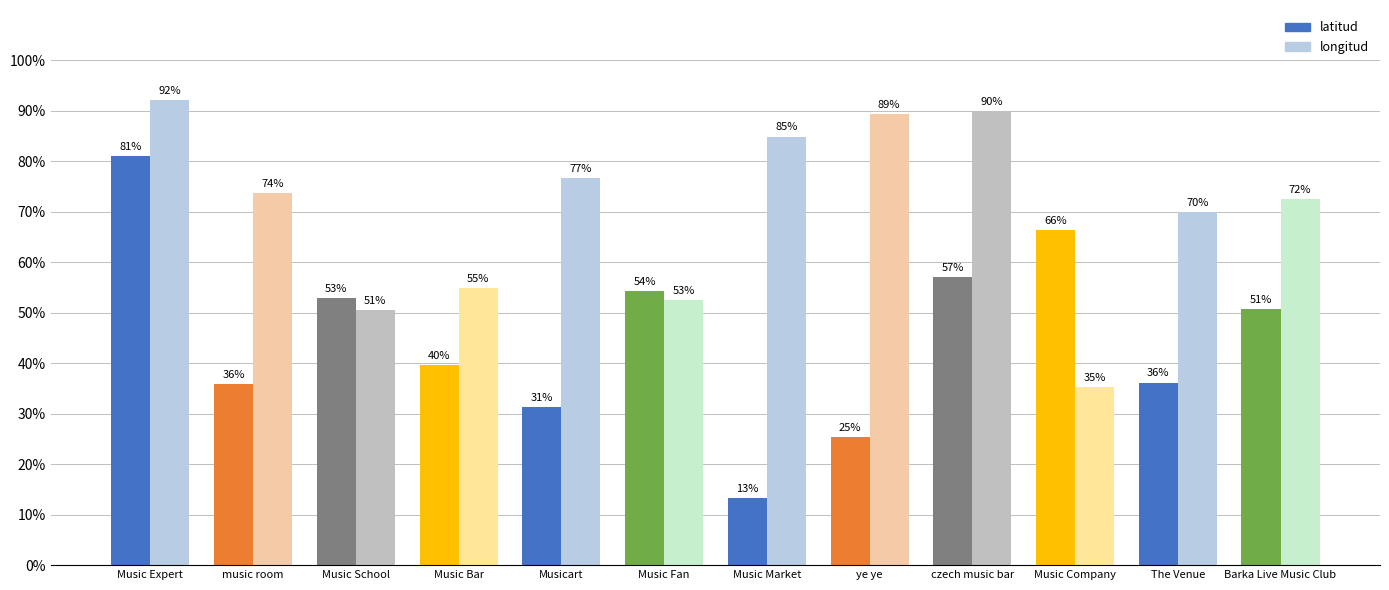

At how many categories does at least one series exceed 49?

12